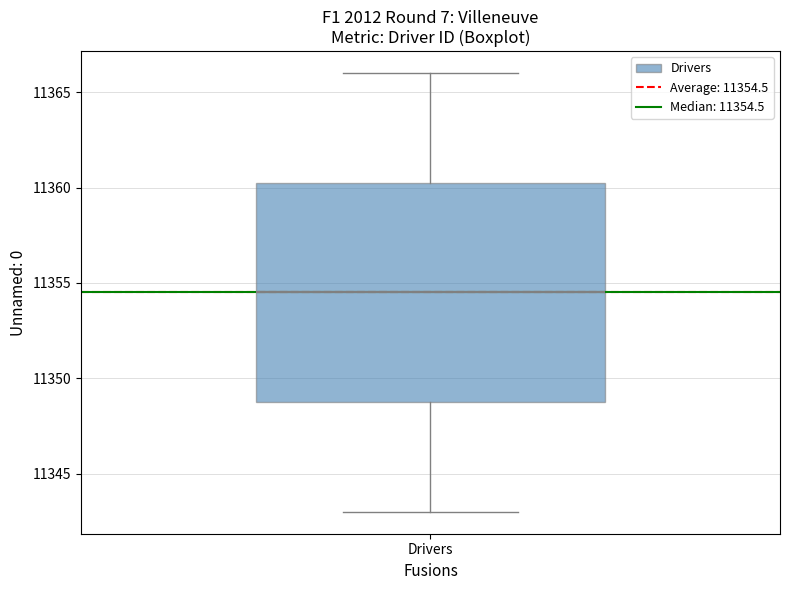

Where does the median line of the box for Drivers sit on the y-axis? The values are not printed on the chart, so give them approximately, as read against the axis.

11354.5